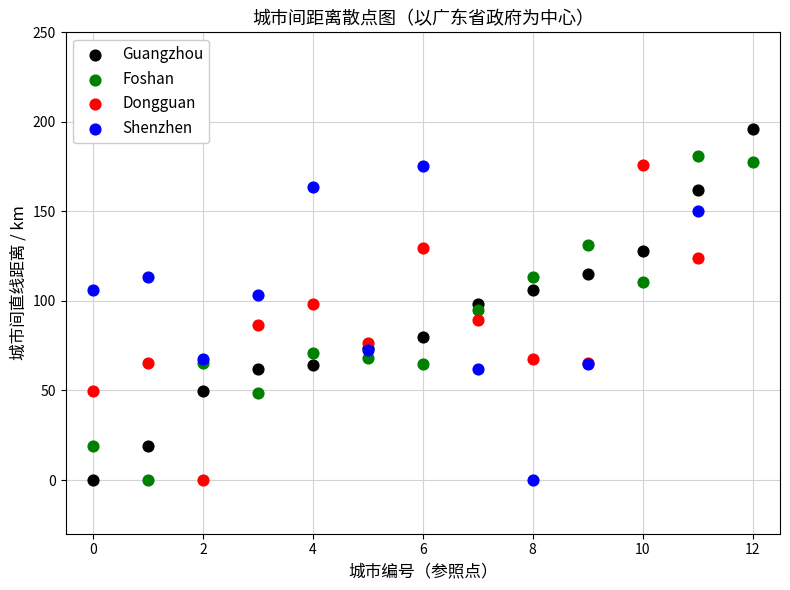

Which series has the largest Y range (max minus min)?

Guangzhou